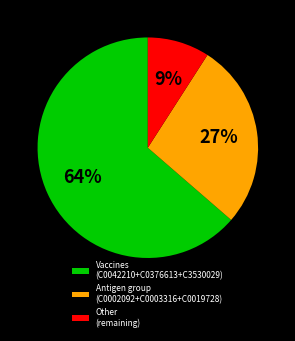

Between Vaccines (C0042210+C0376613+C3530029) and Other (remaining), which is larger?

Vaccines (C0042210+C0376613+C3530029)